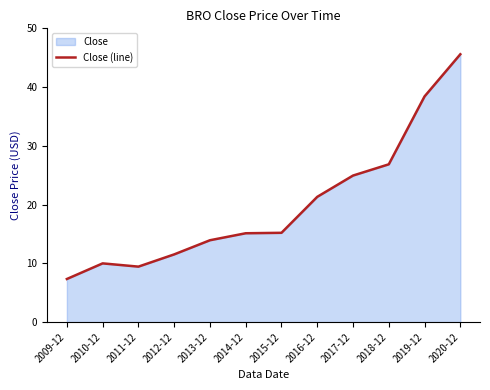

At which label does the data first exceed 15?

2014-12